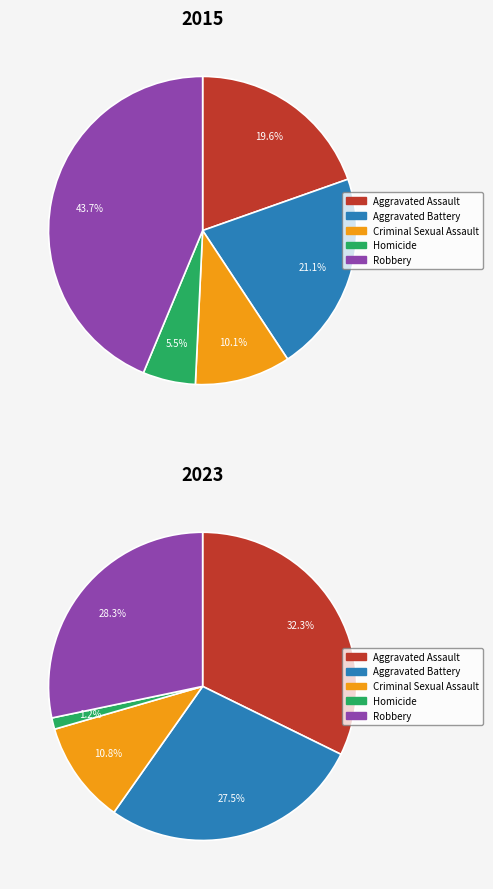

Count the number of slices in the pie.

5